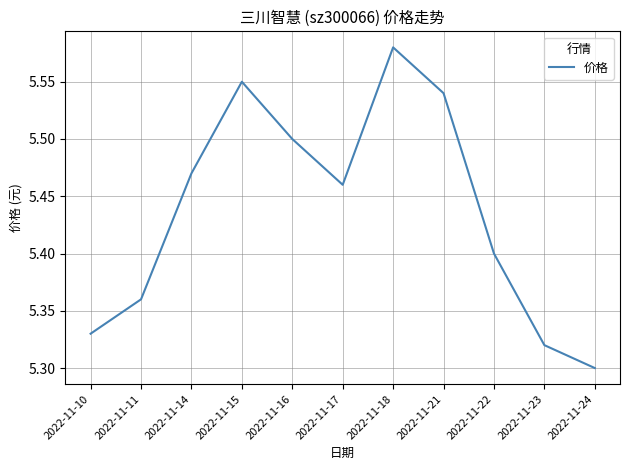

Where is the first local maximum?

2022-11-15